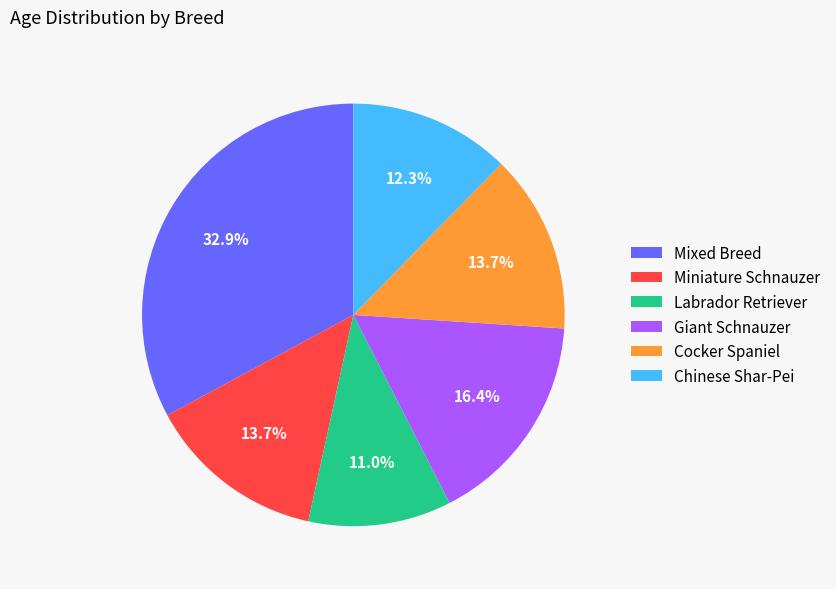

To the nearest percent, what percentage of the pie is Mixed Breed?

33%